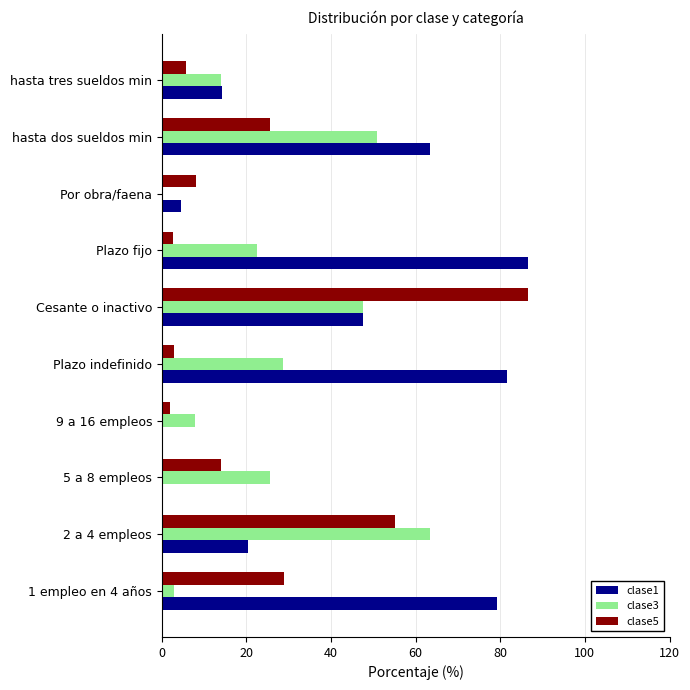

What is the sum of the clase1 values at Plazo fijo and hasta dos sueldos min?

149.9